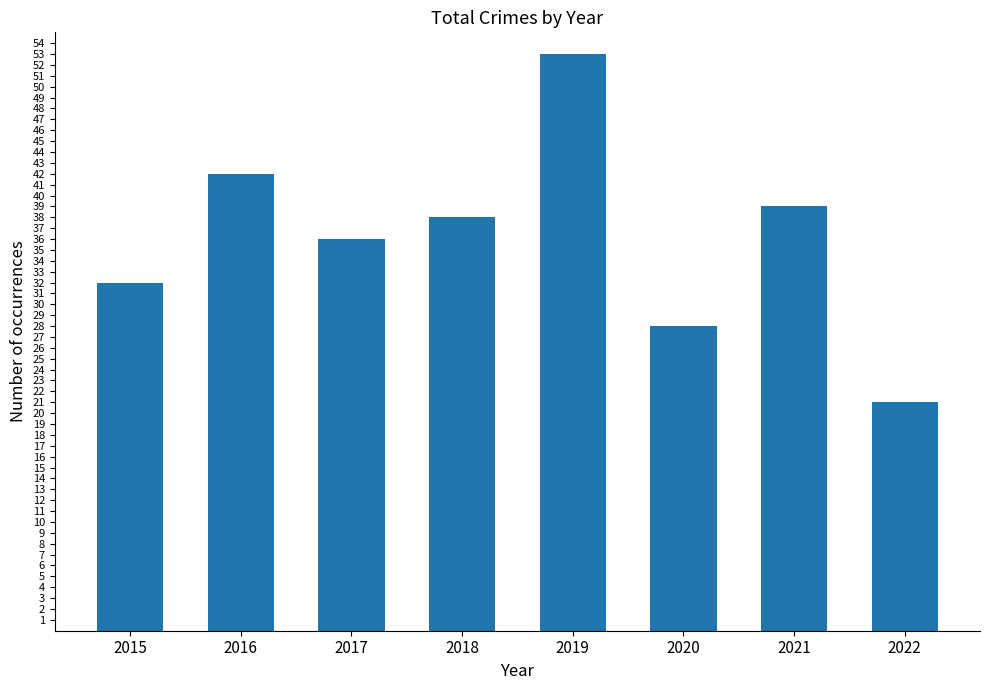

What is the difference between the values at 2016 and 2021?

3